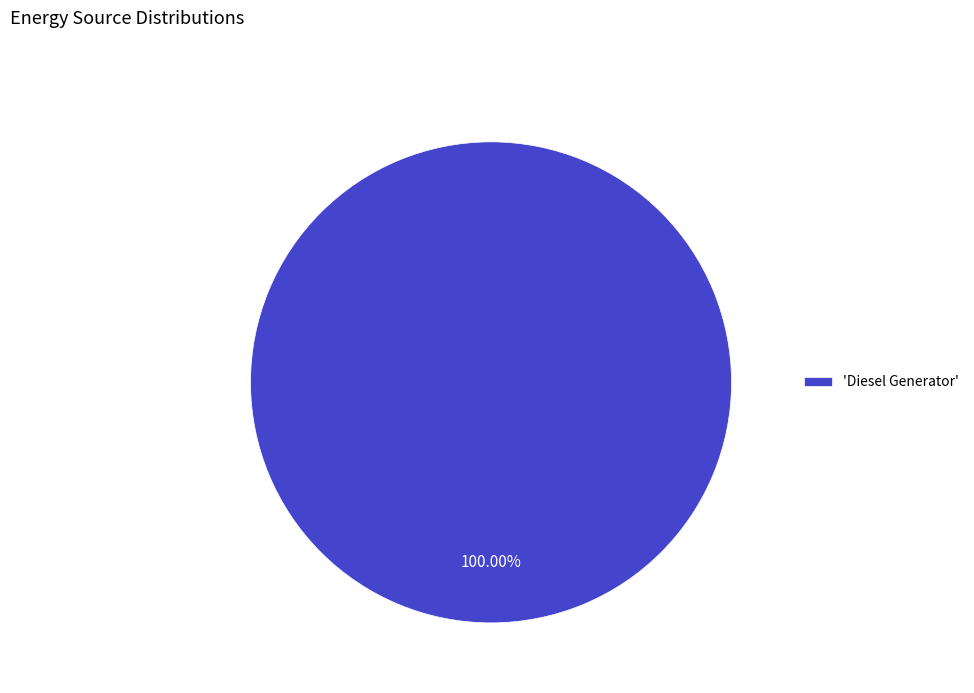

Is 'Diesel Generator' the majority of the pie?

Yes